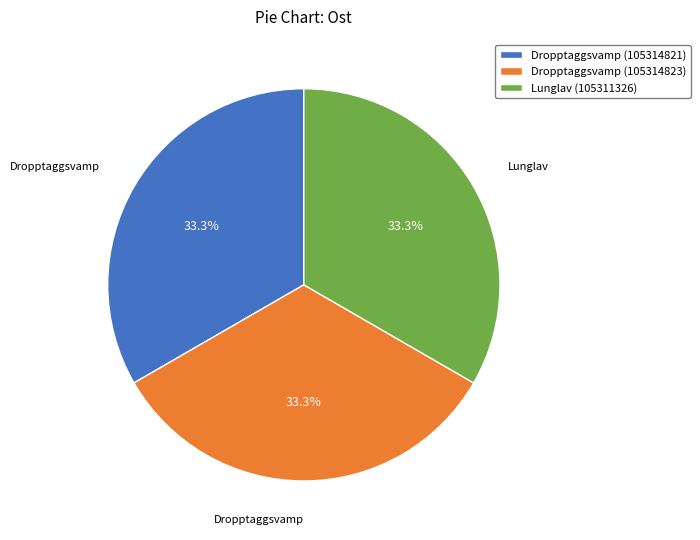

What percentage is NOT represented by Dropptaggsvamp (105314823)?

66.7%